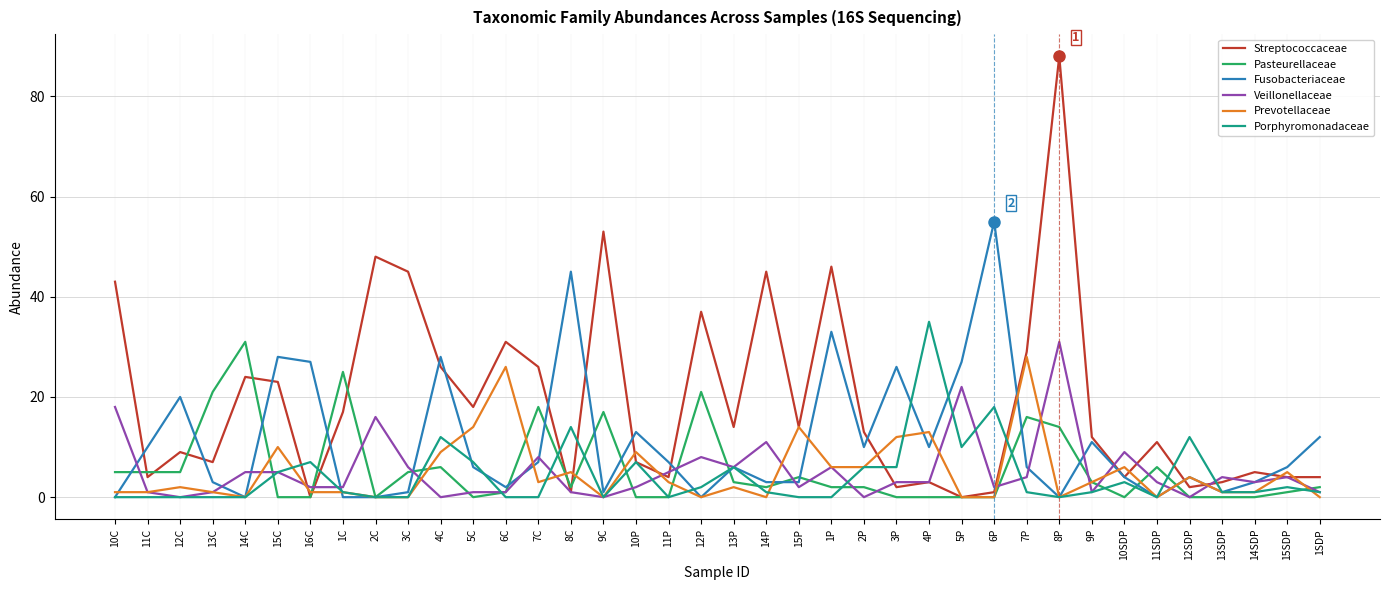

Where do Porphyromonadaceae and Streptococcaceae first cross each other?

15C and 16C